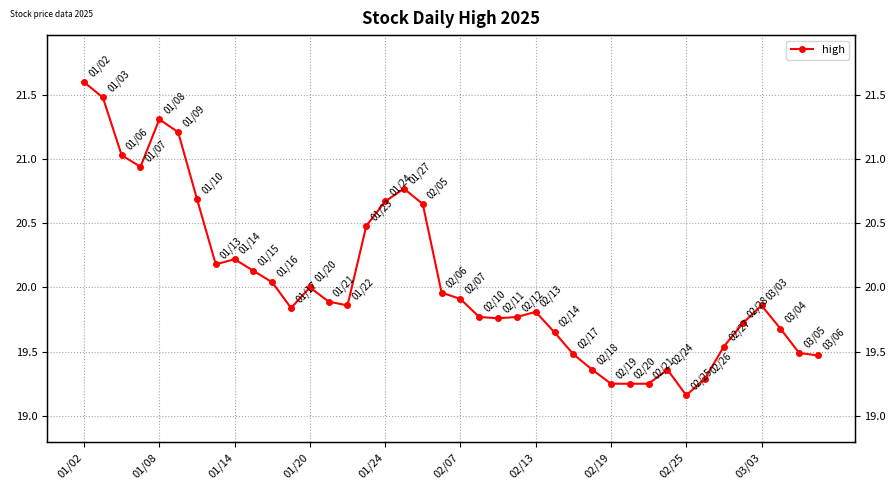

What is the average value?

20.0